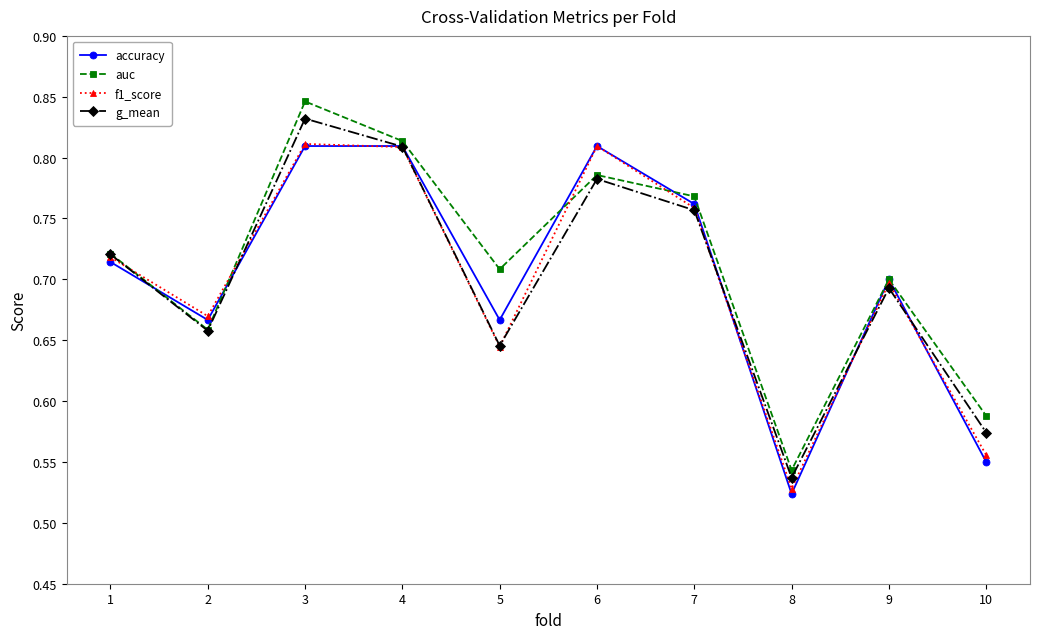

Which series has the largest total across all categories?

auc